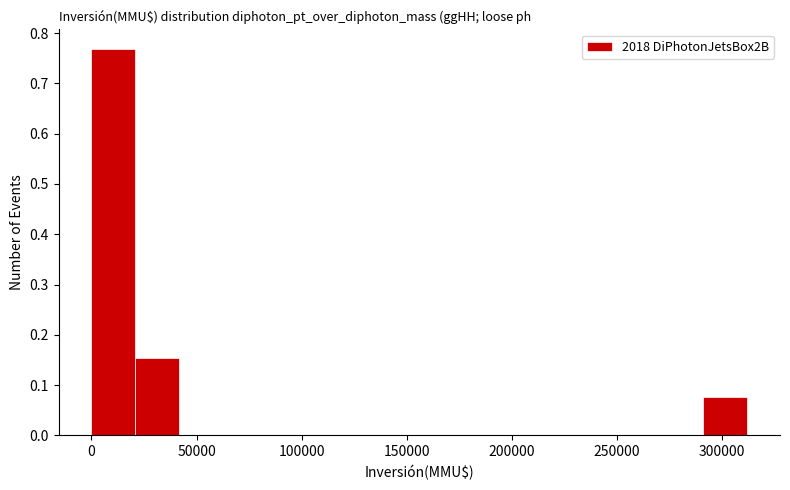

Over which range of the x-axis is the bar tallest?

0 to 20000